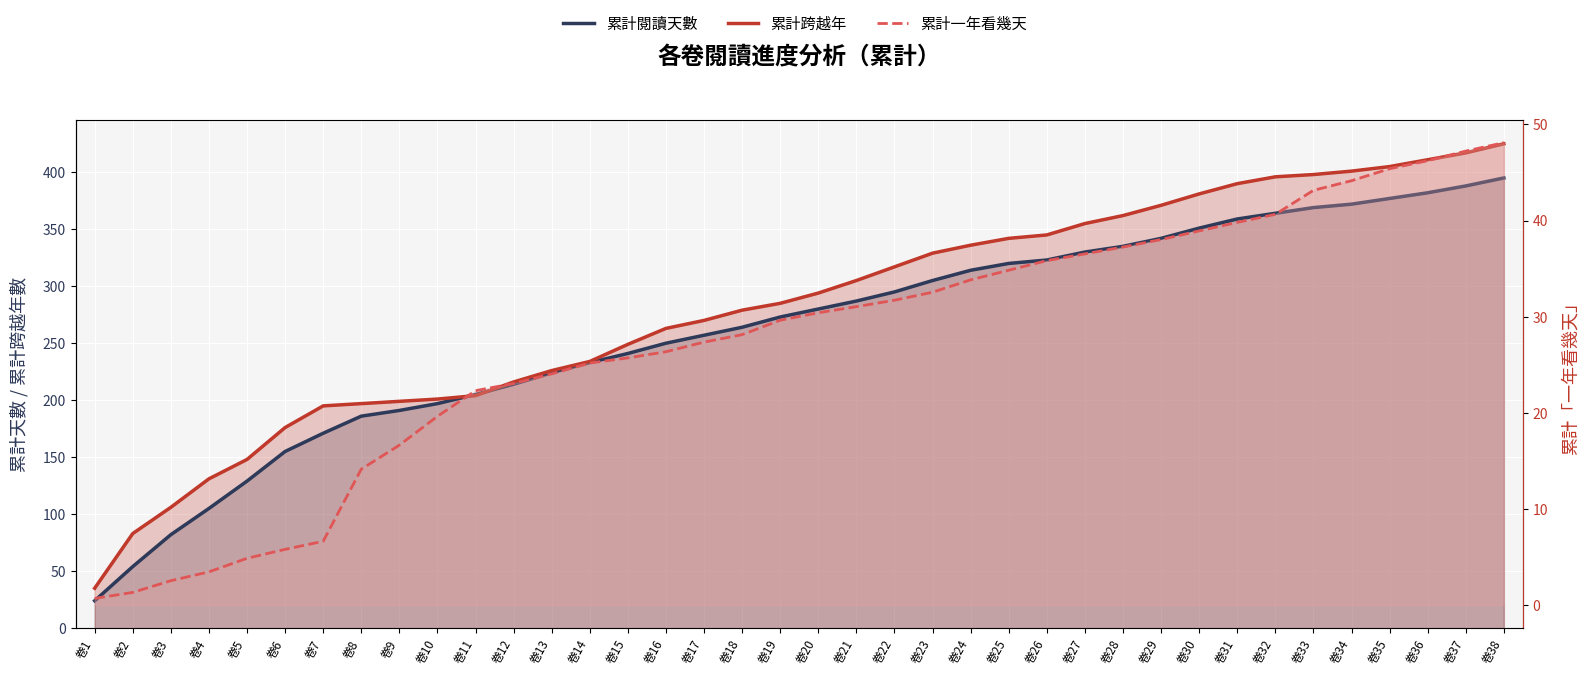

How many data points in 累計閱讀天數 are less than 280?

19